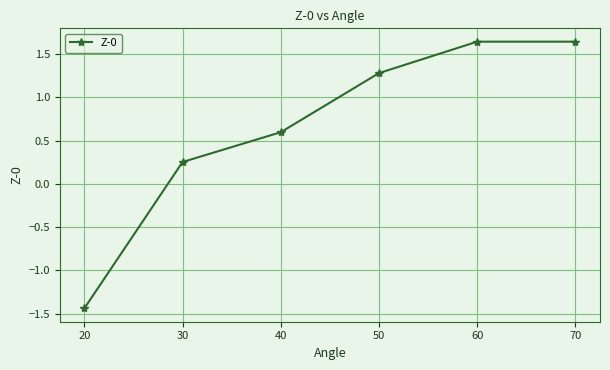

What is the change in value from 30 to 40?

+0.3